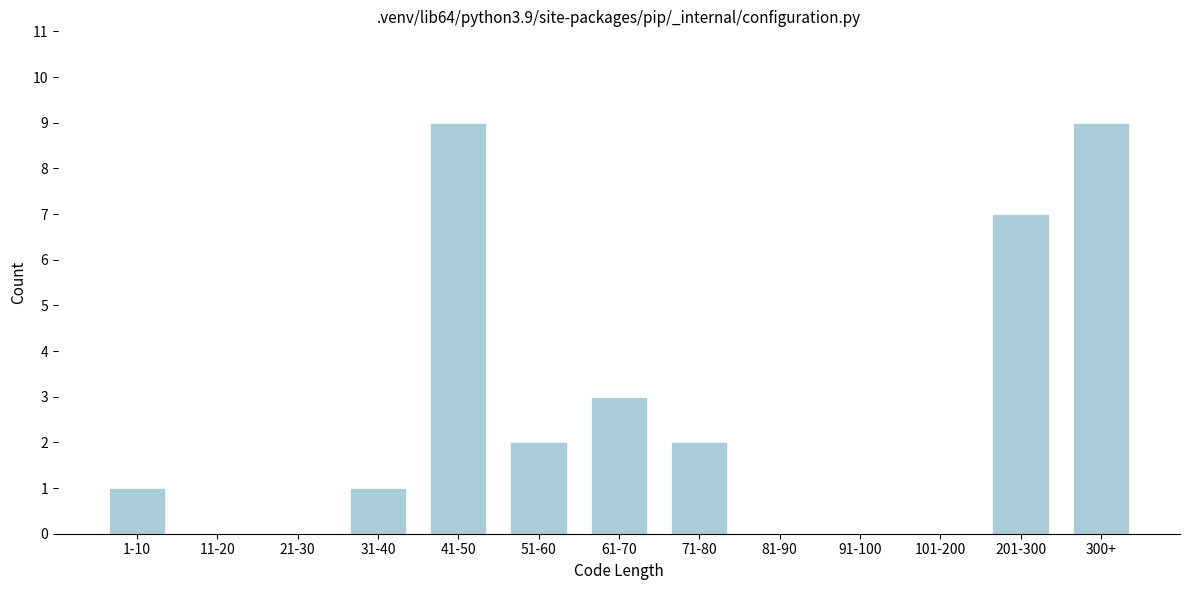

Reading left to right, list all the values displayed in this chart.

1-10=1	11-20=0	21-30=0	31-40=1	41-50=9	51-60=2	61-70=3	71-80=2	81-90=0	91-100=0	101-200=0	201-300=7	300+=9